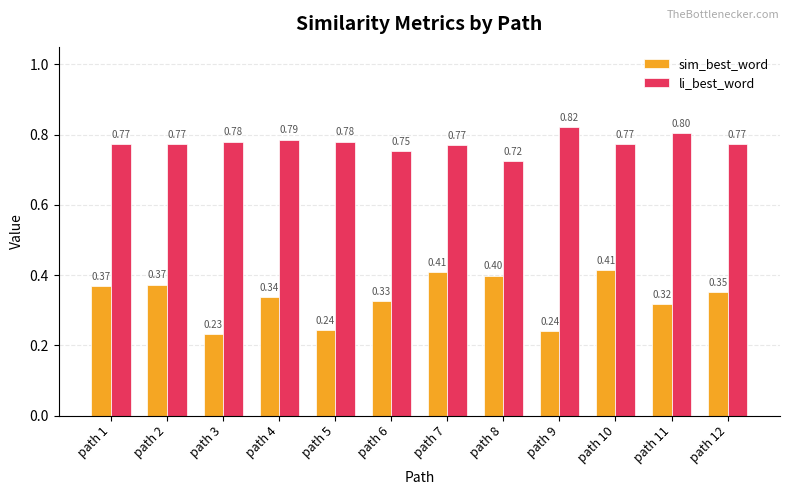

The li_best_word series shows 1.0 at path 8. True or false?

False